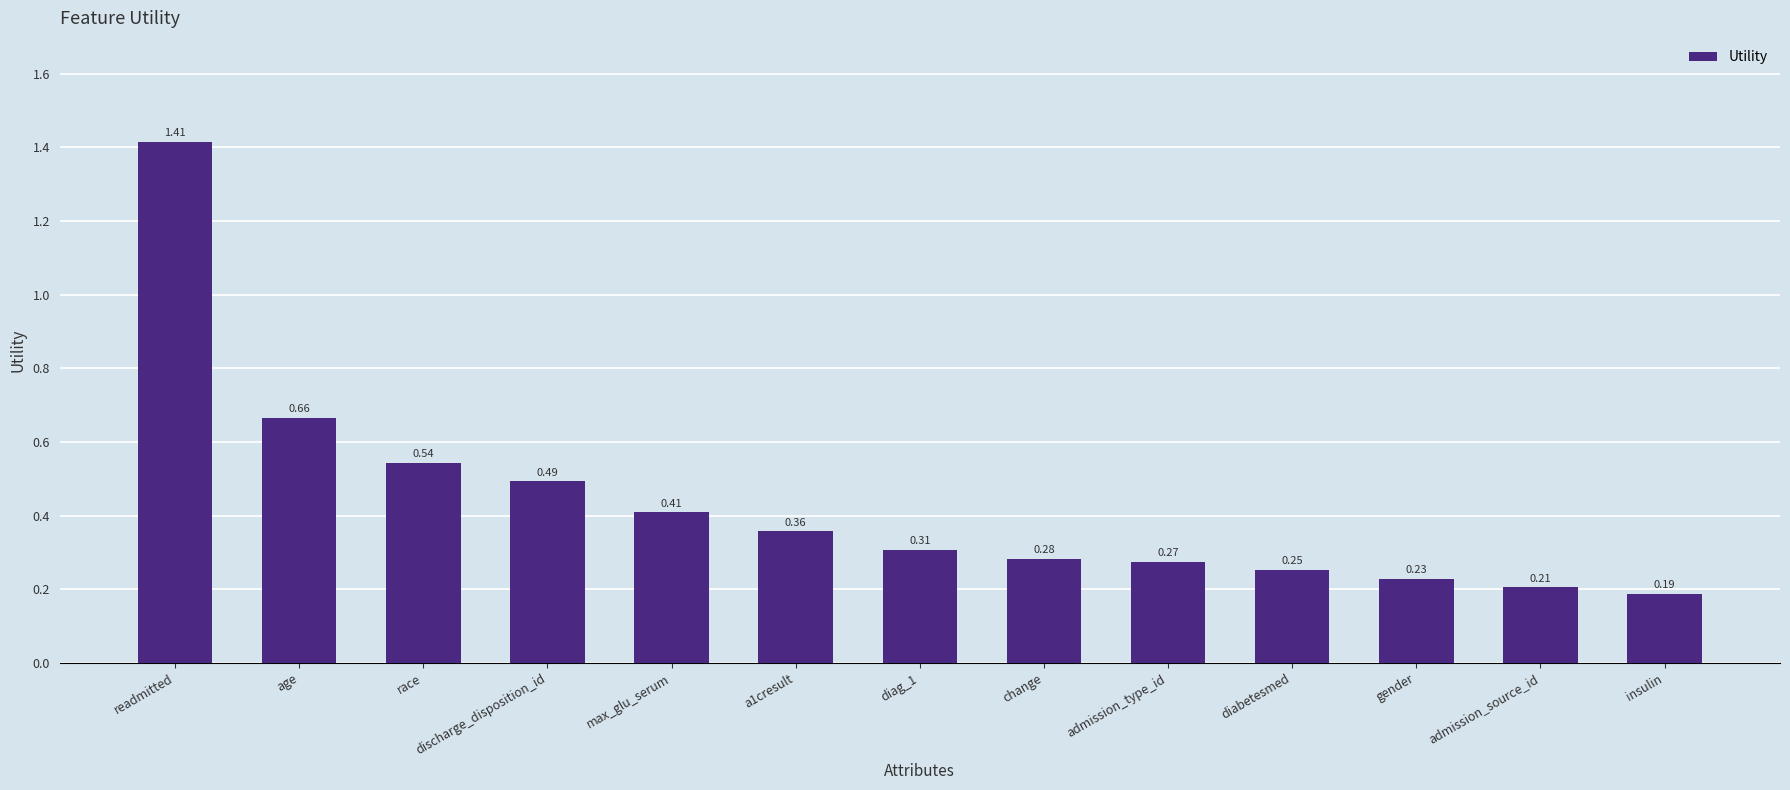

How many series are shown in this chart?

1